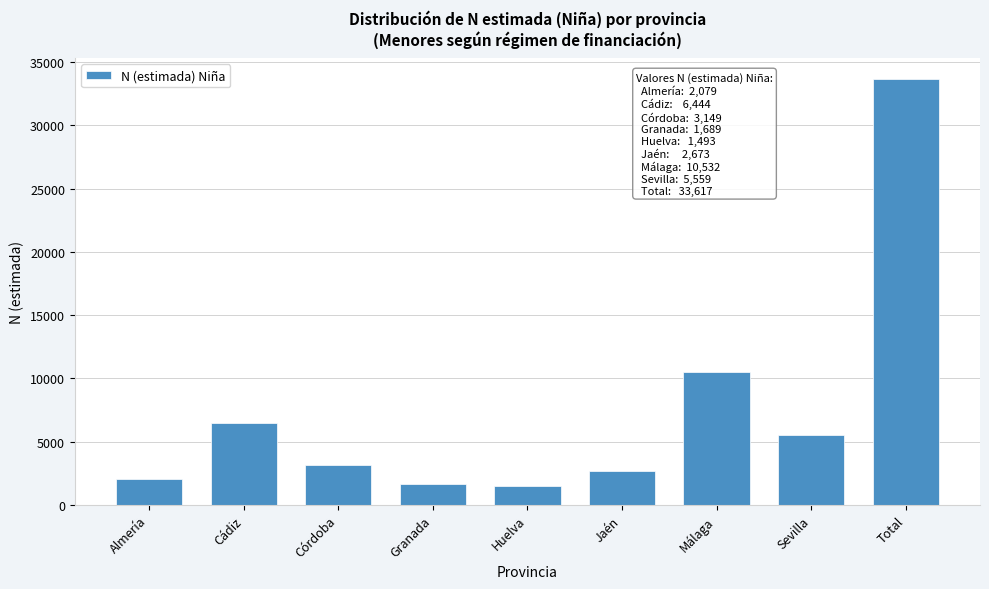

Reading left to right, what are all the values shown in this chart?

Almería=2079	Cádiz=6444	Córdoba=3149	Granada=1689	Huelva=1493	Jaén=2673	Málaga=10532	Sevilla=5559	Total=33617